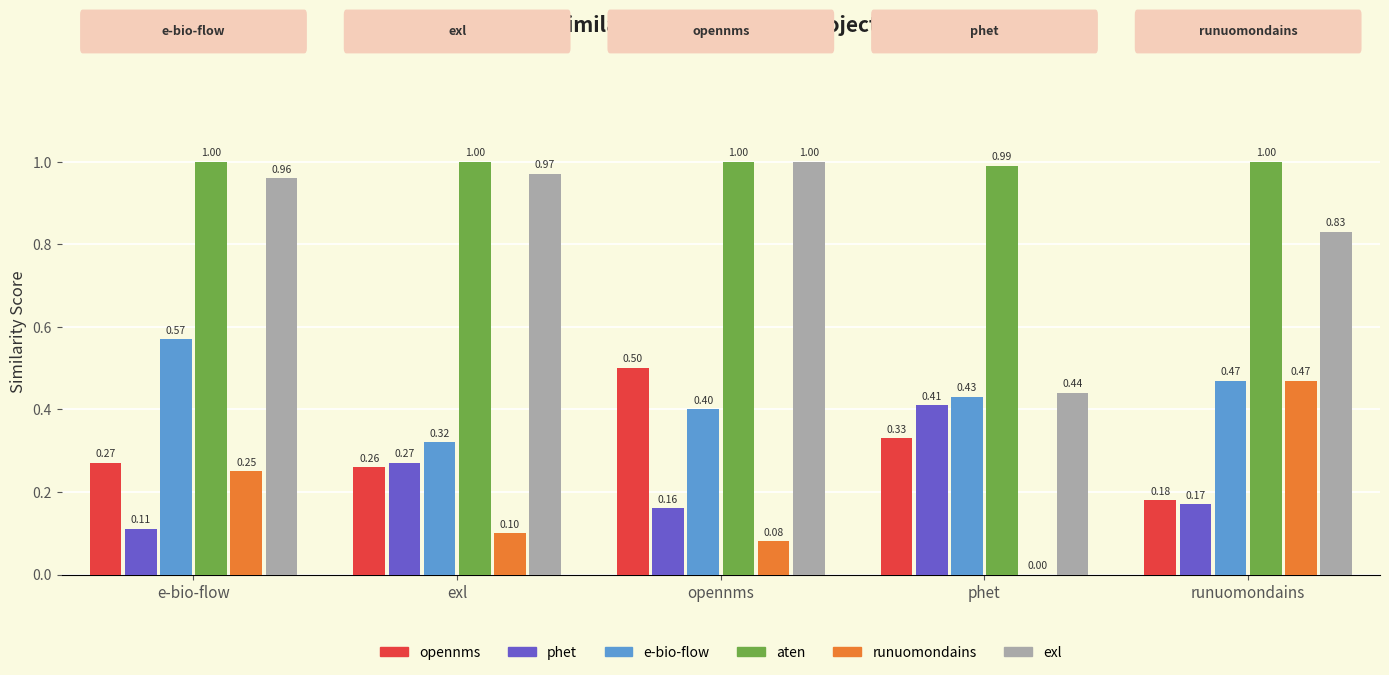

How many groups of bars are there?

5